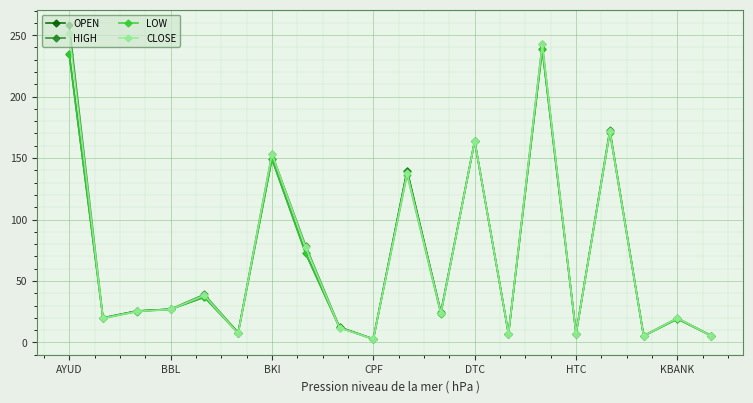

What is the greatest value displayed?

258.0